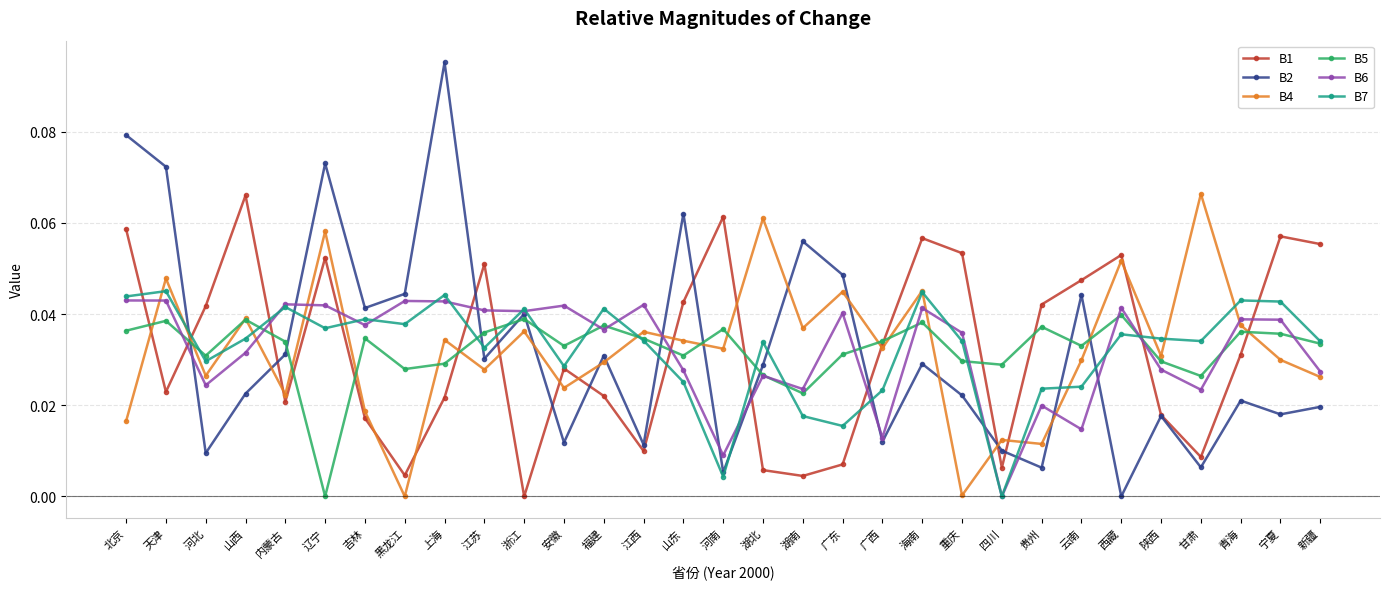

Which category has the lowest value in the B7 series?

四川